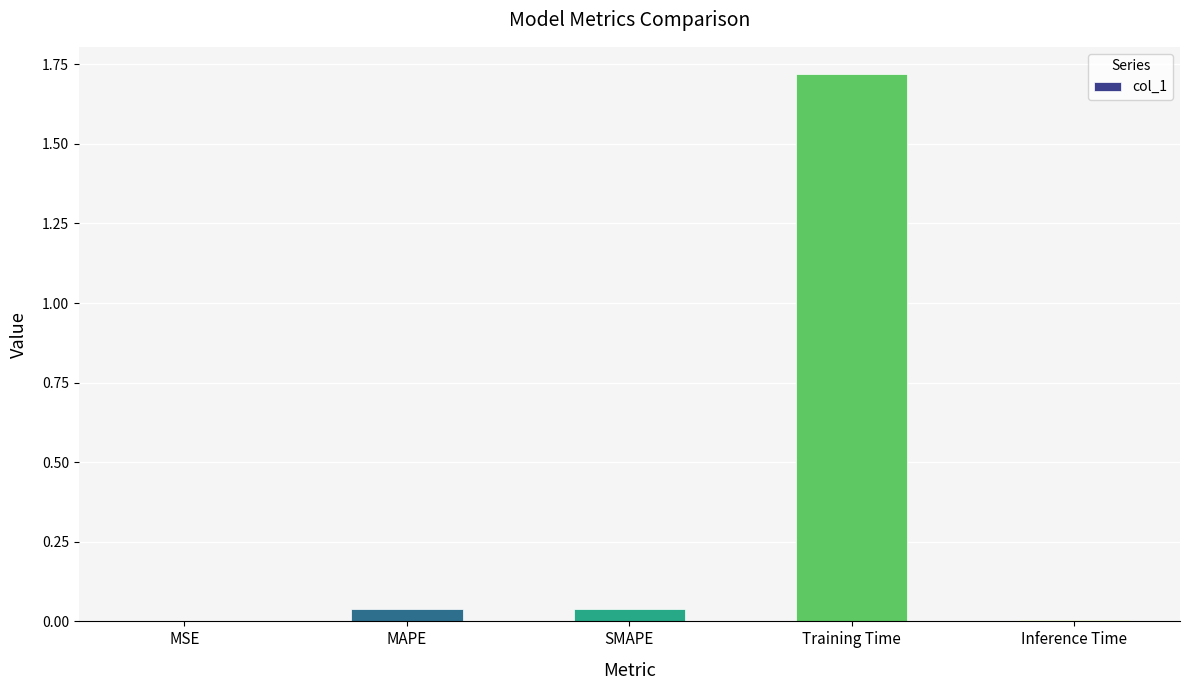

Which label corresponds to the largest value in the chart?

Training Time